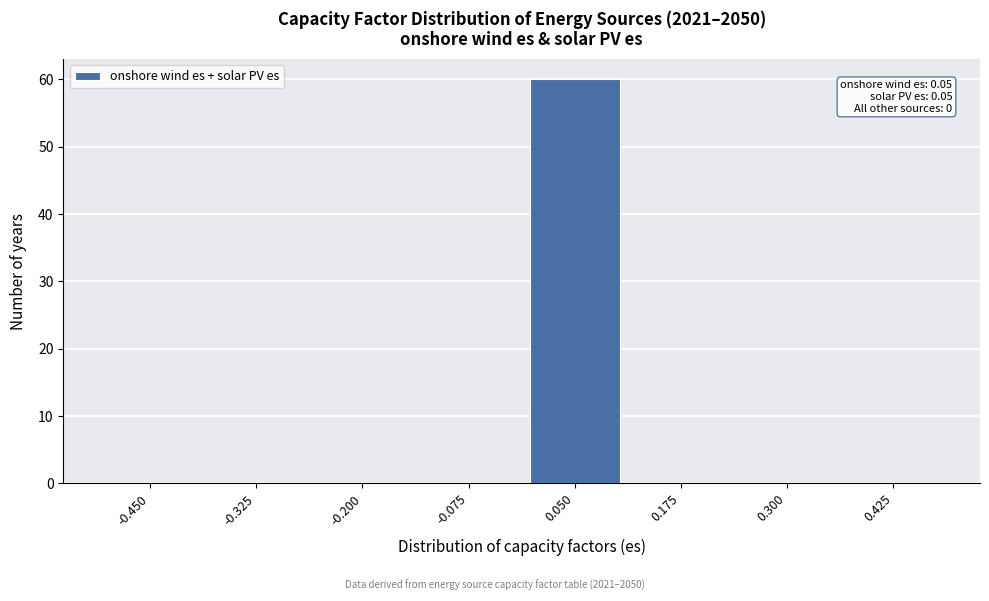

Reading left to right, transcribe all the data shown in this chart.

-0.450=0	-0.325=0	-0.200=0	-0.075=0	0.050=60	0.175=0	0.300=0	0.425=0